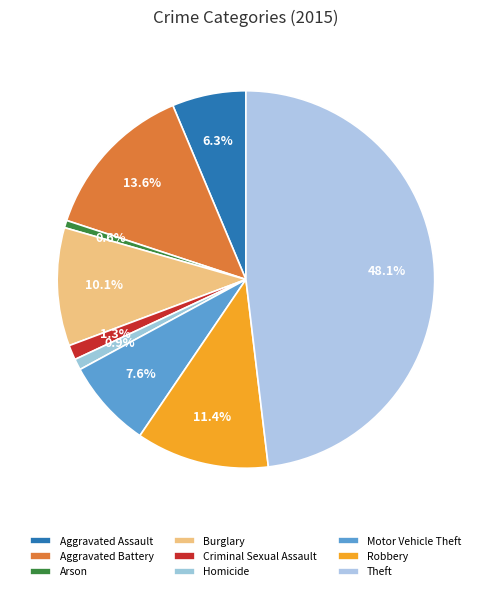

True or false: Robbery accounts for 11% of the total.

True